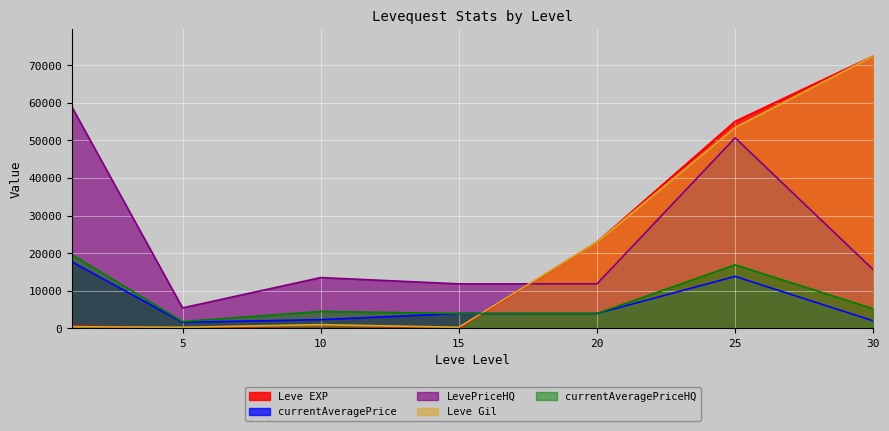

In Leve EXP, how many points are lower than both neighbors (excluding endpoints)?

1